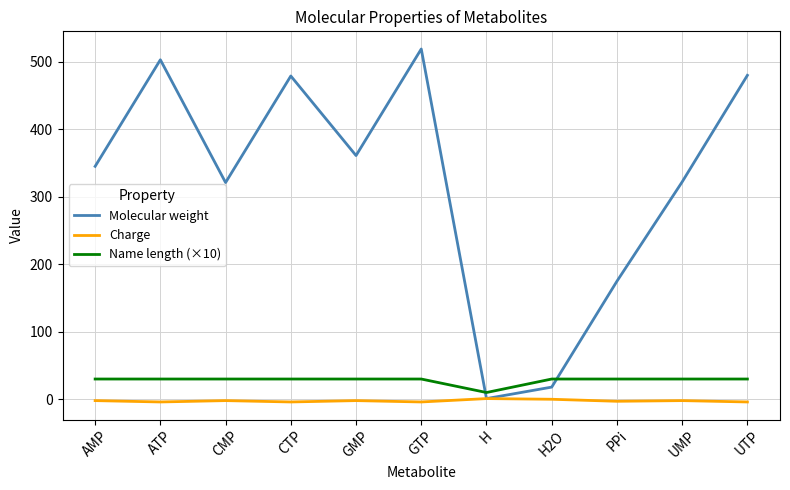

How many interior local peaks does the Molecular weight series have?

3